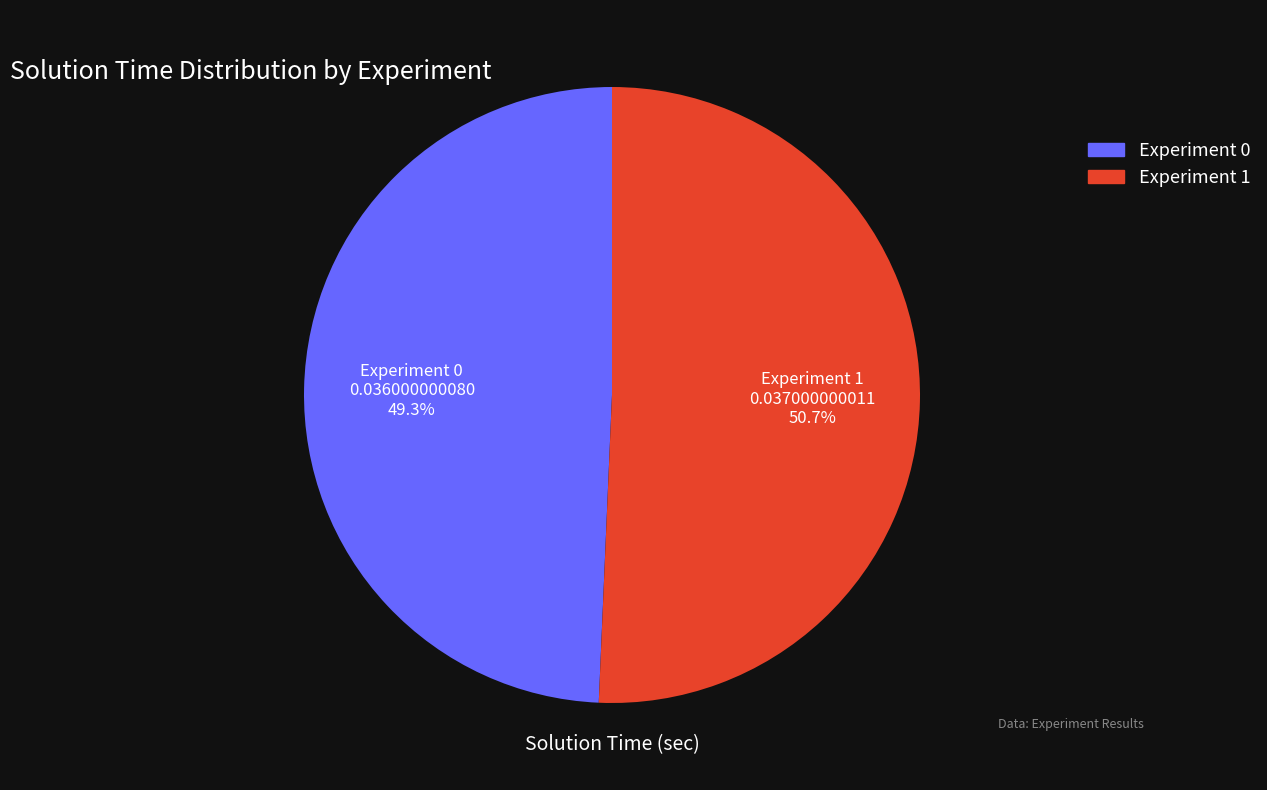

How many slices are in this pie chart?

2